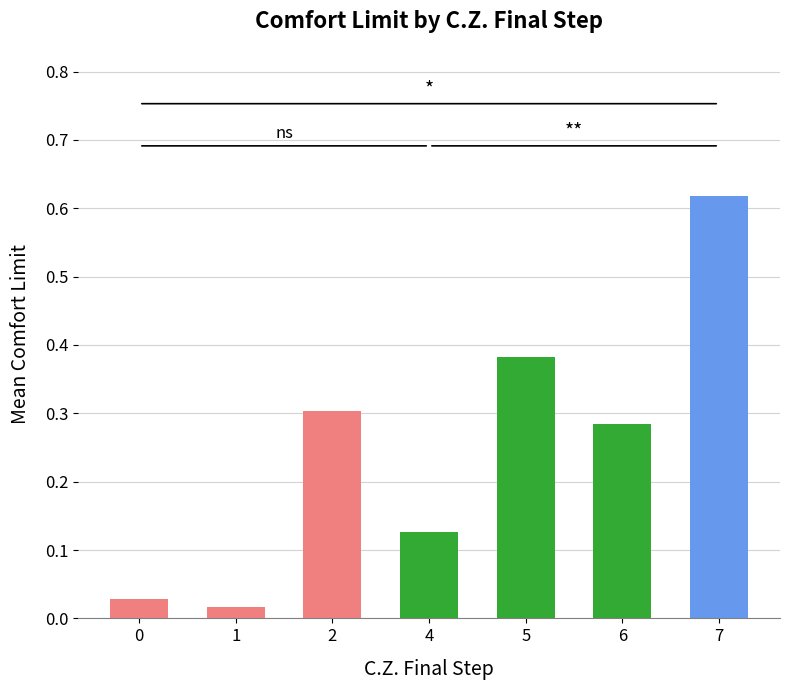

The value at 6 is 0.3. True or false?

True